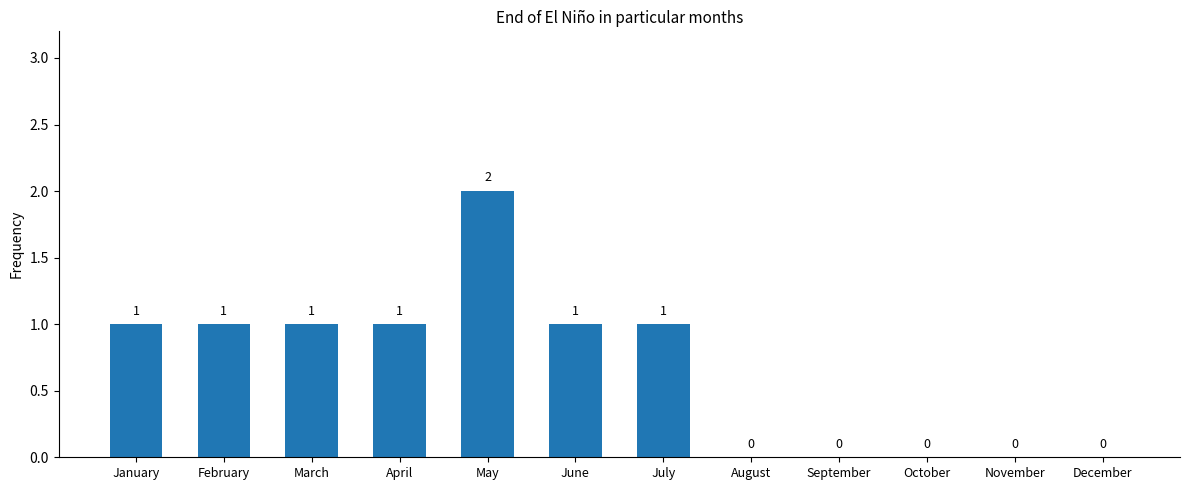

What is the change in value from June to September?

-1